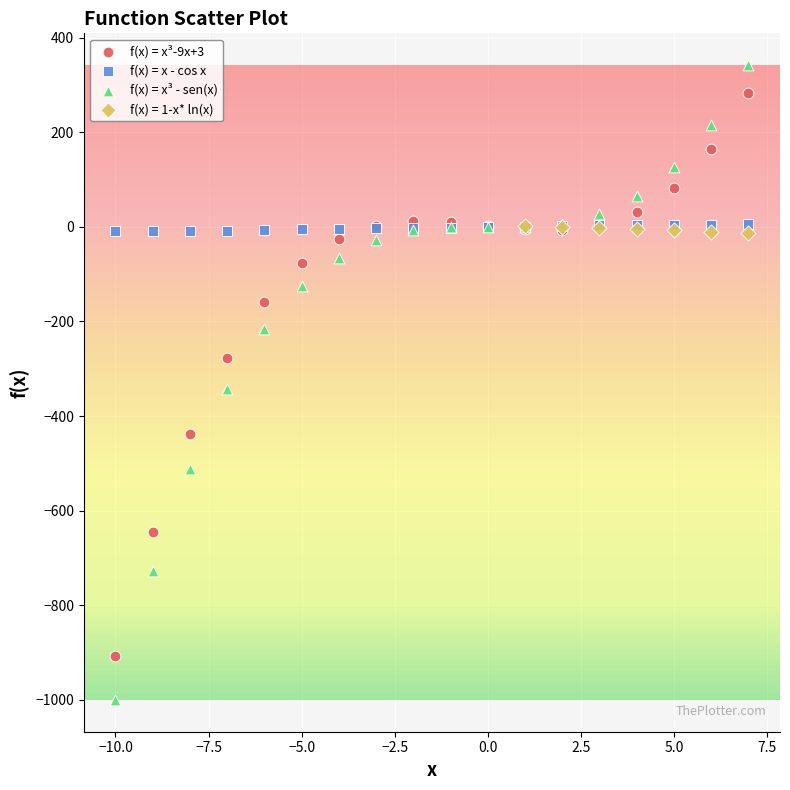

What are all the series names shown in the legend?

f(x) = x³-9x+3, f(x) = x - cos x, f(x) = x³ - sen(x), f(x) = 1-x* ln(x)